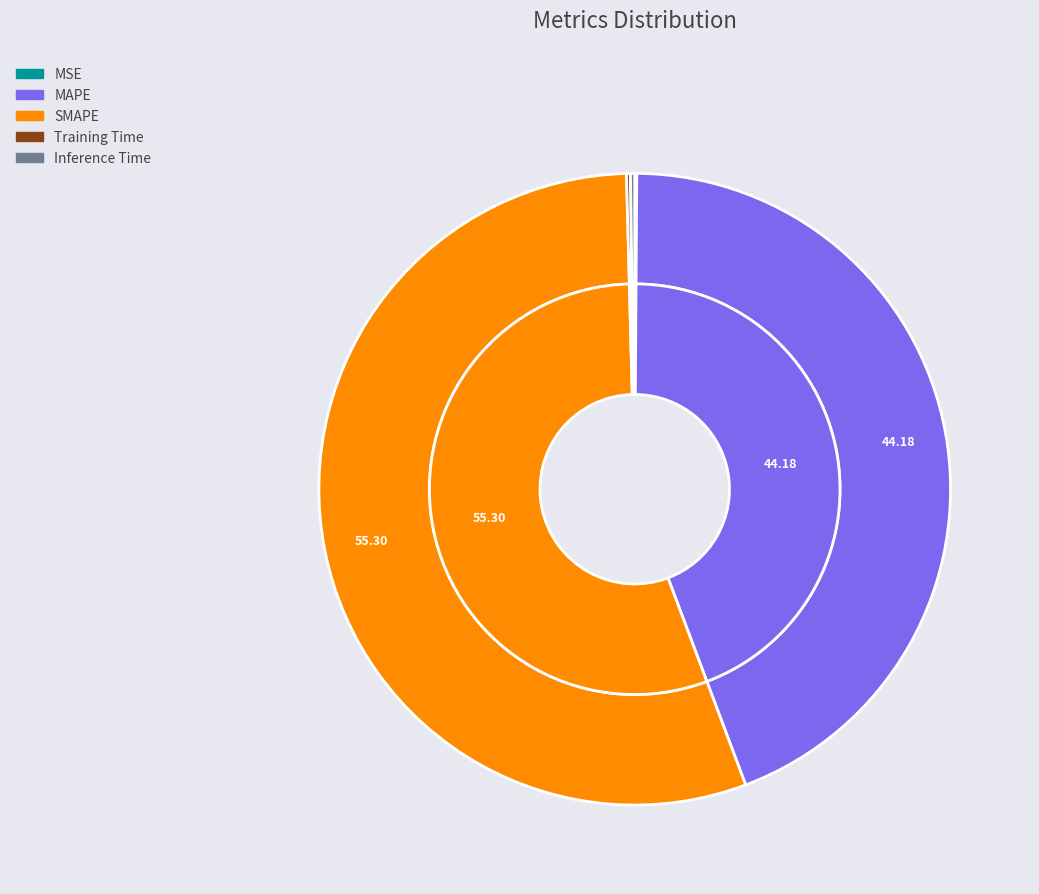

How many segments does this pie chart have?

5